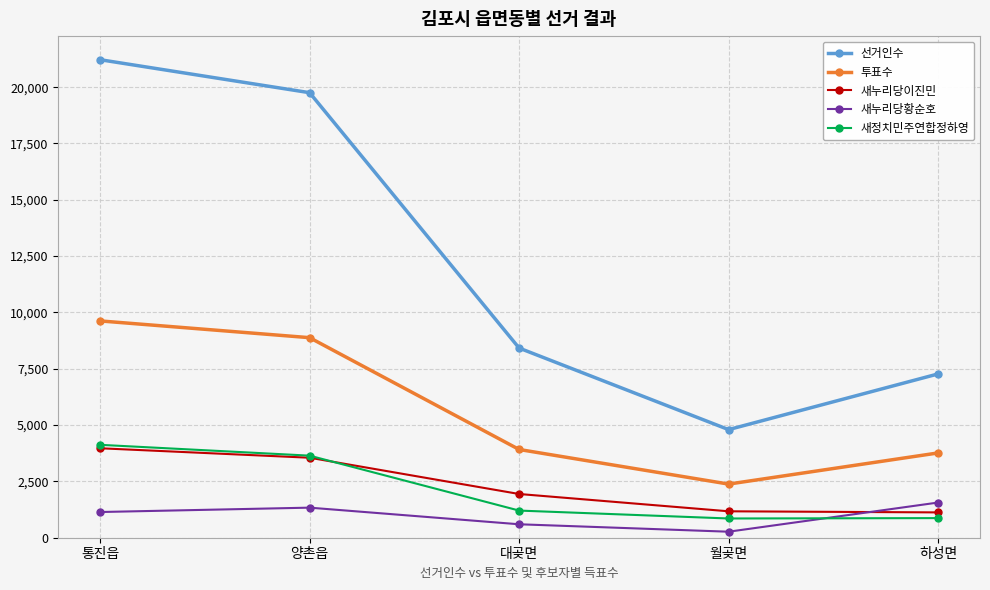

What is the difference between the maximum and minimum values in the 새누리당황순호 series?

1295